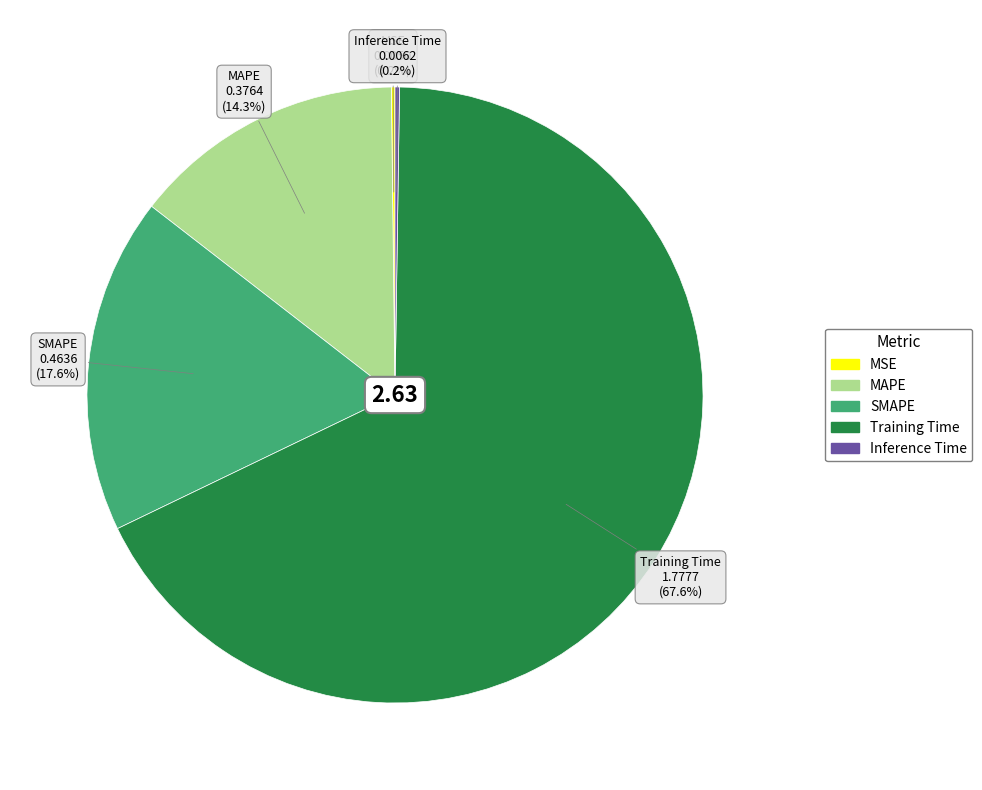

Do MAPE and SMAPE together represent more than half of the pie?

No